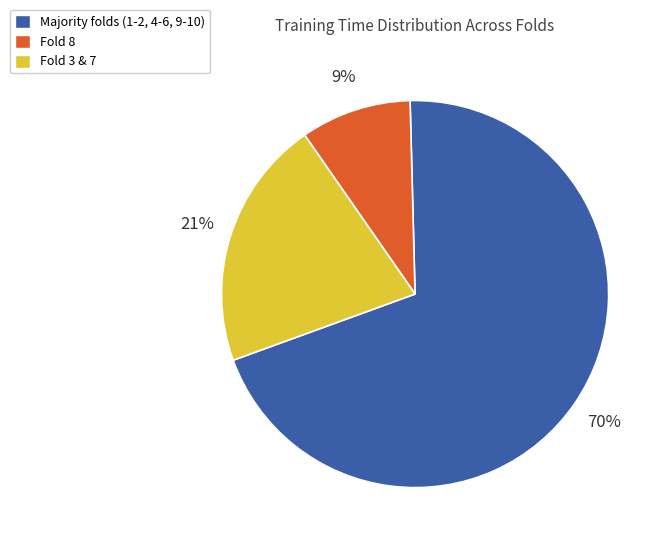

Which has a higher value, Fold 3 & 7 or Fold 8?

Fold 3 & 7